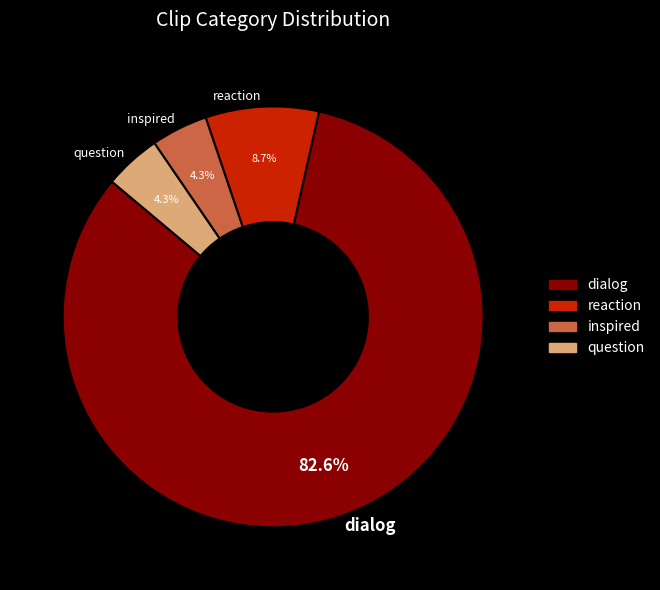

What percentage do question and dialog together represent?

87.0%